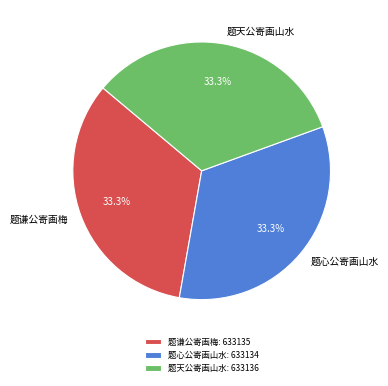

Approximately how many times larger is the value at 题谦公寄画梅 compared to 题天公寄画山水?

1.0